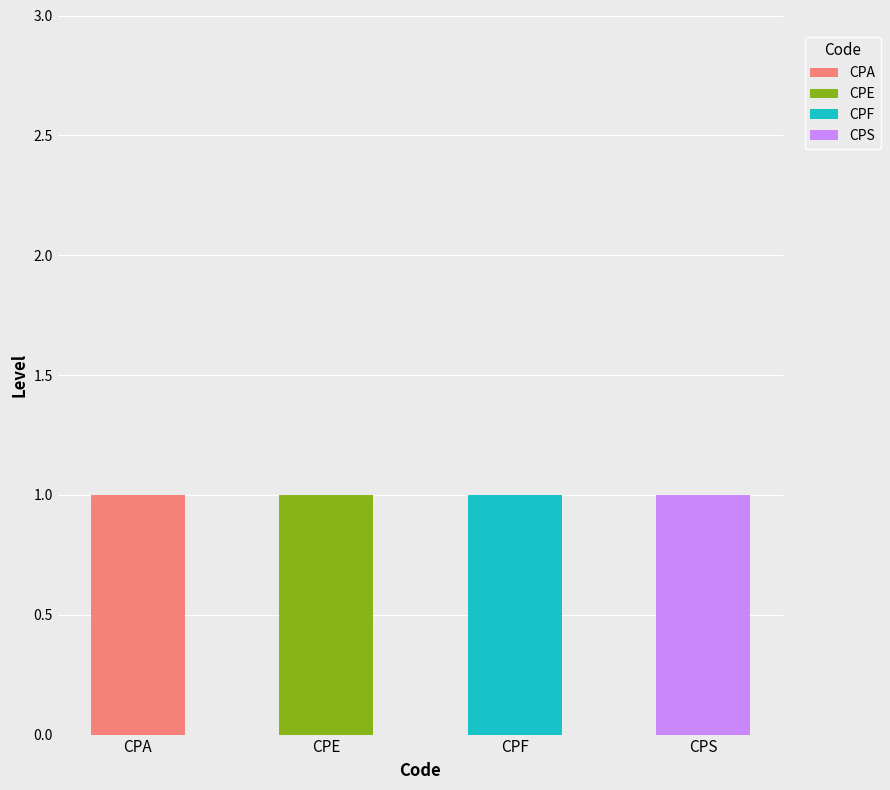

Is it true that CPA equals 0 at CPA?

False